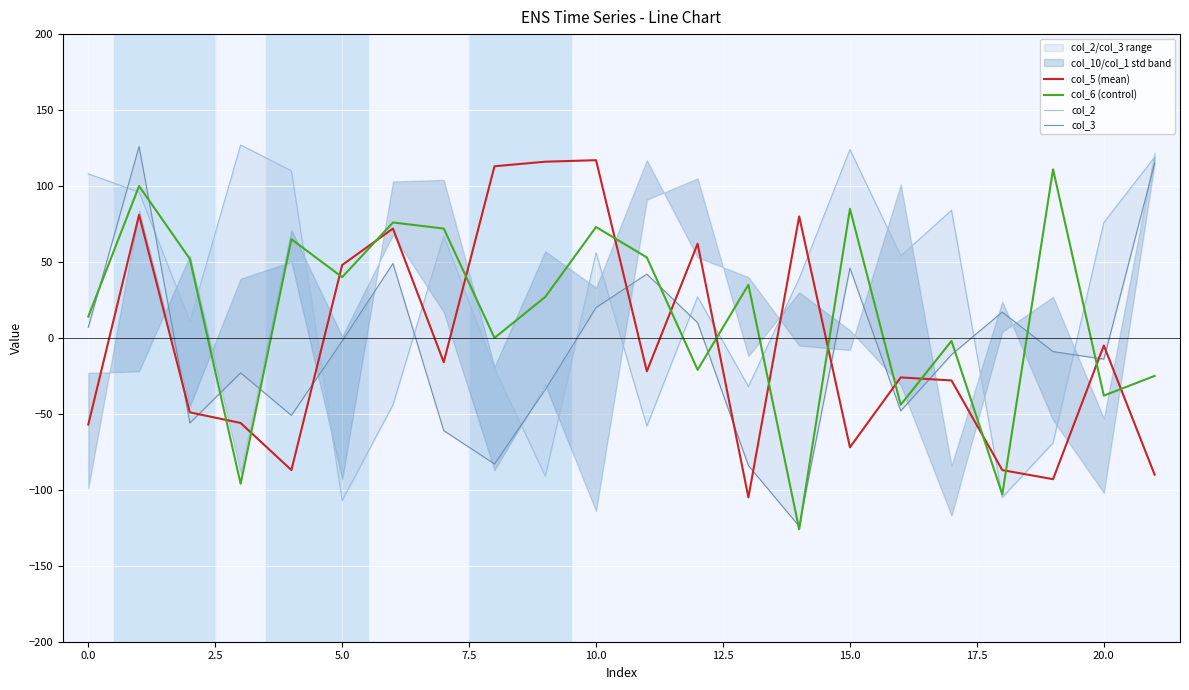

True or false: col_6 (control) and col_5 (mean) cross at least once.

True